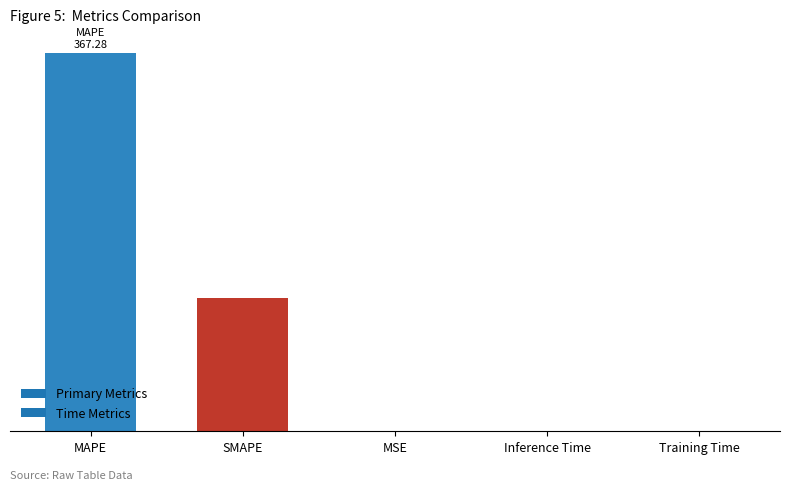

The value at SMAPE is 129.5. True or false?

True